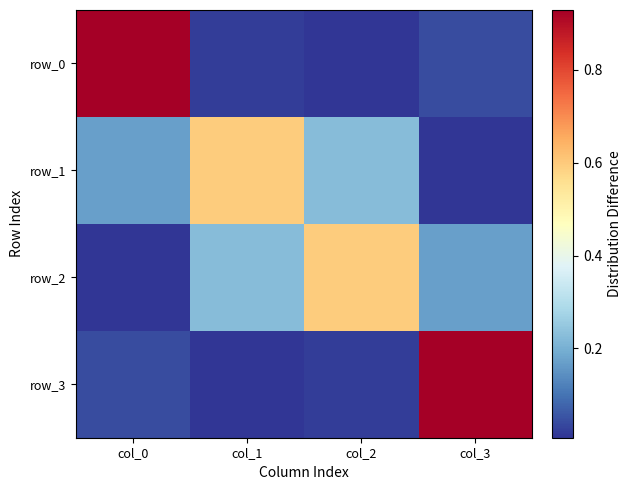

At which label does row_3 reach its peak?

col_3